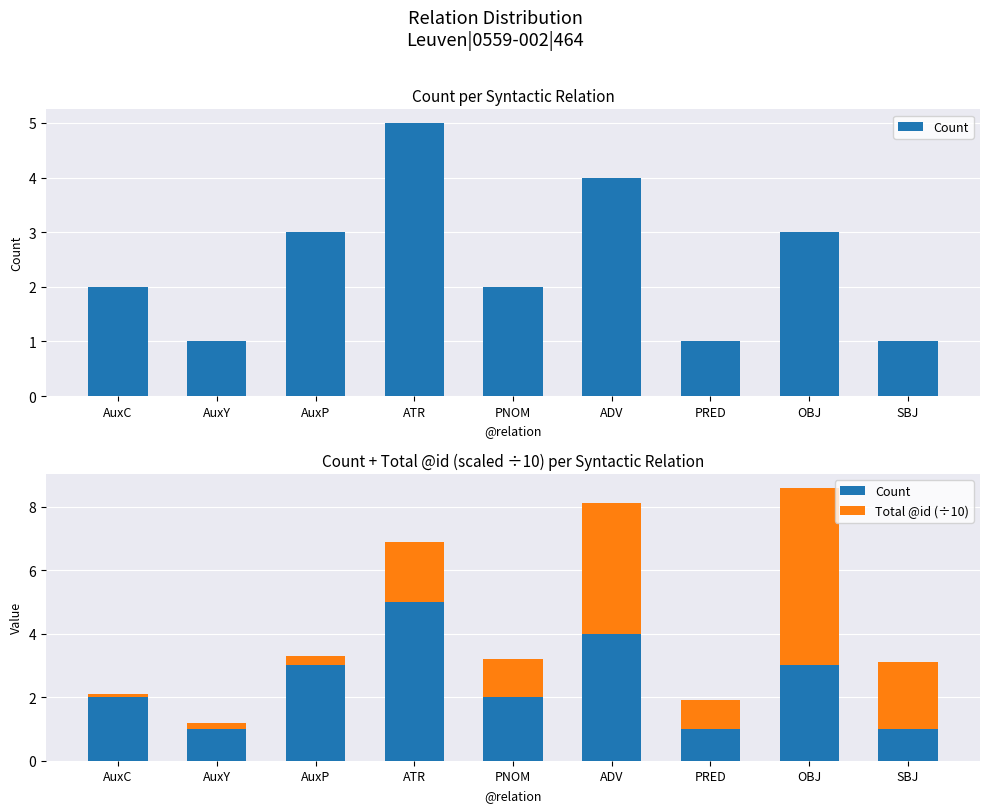

Where does the Count series first go above 2?

AuxP